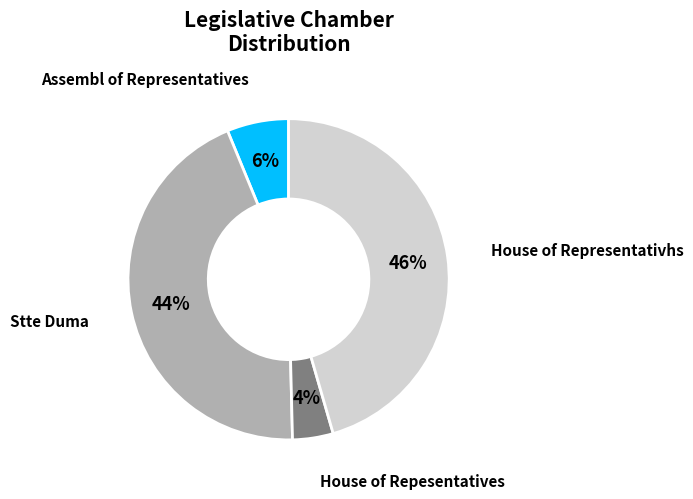

Is there any slice that represents more than half of the pie?

No